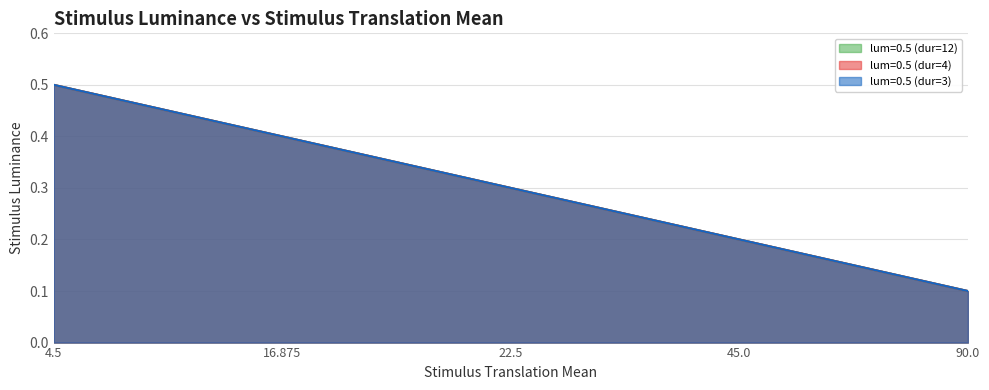

Which series has the largest range (max minus min)?

lum=0.5 (dur=12)